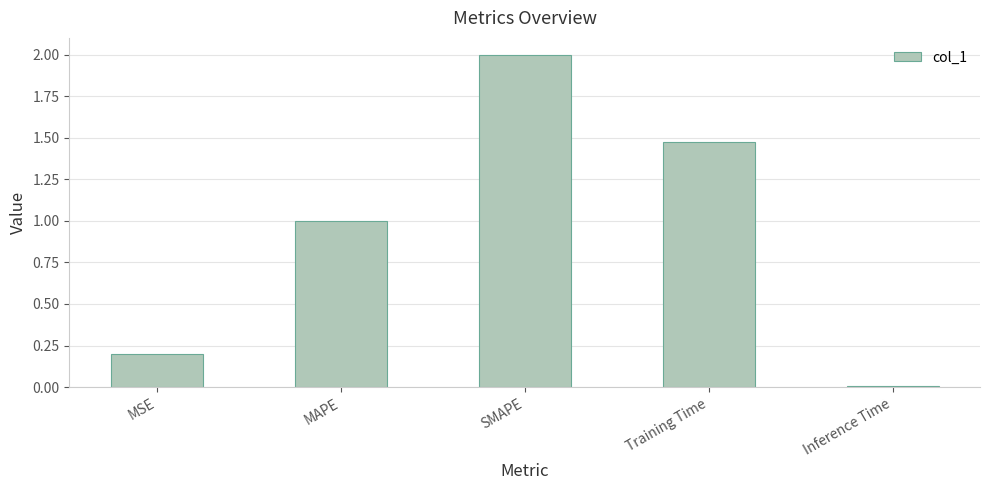

At which label does the data first exceed 1?

MAPE